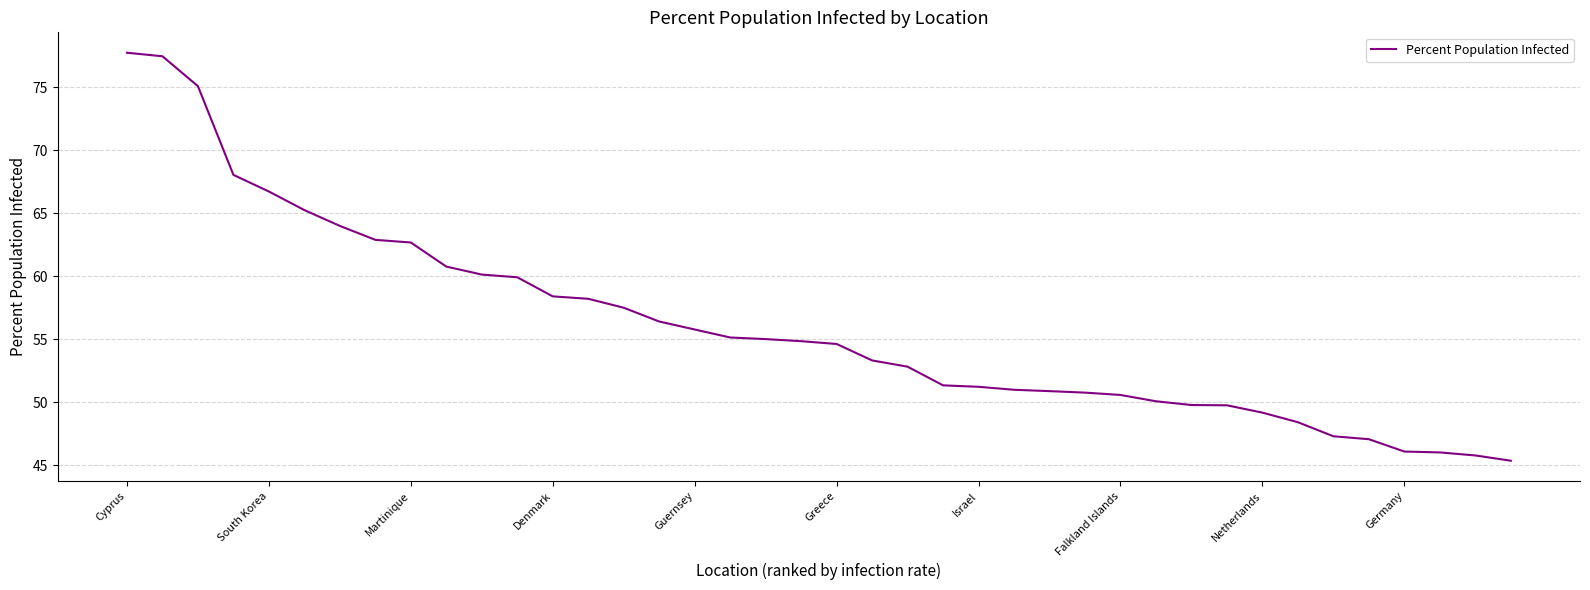

What is the difference between the maximum and minimum values?

32.3